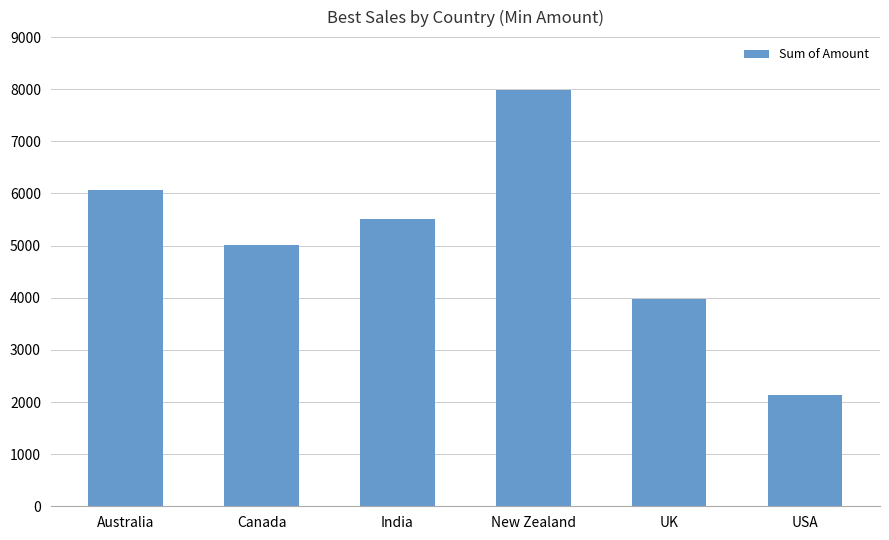

What is the change in value from Canada to UK?

-1043